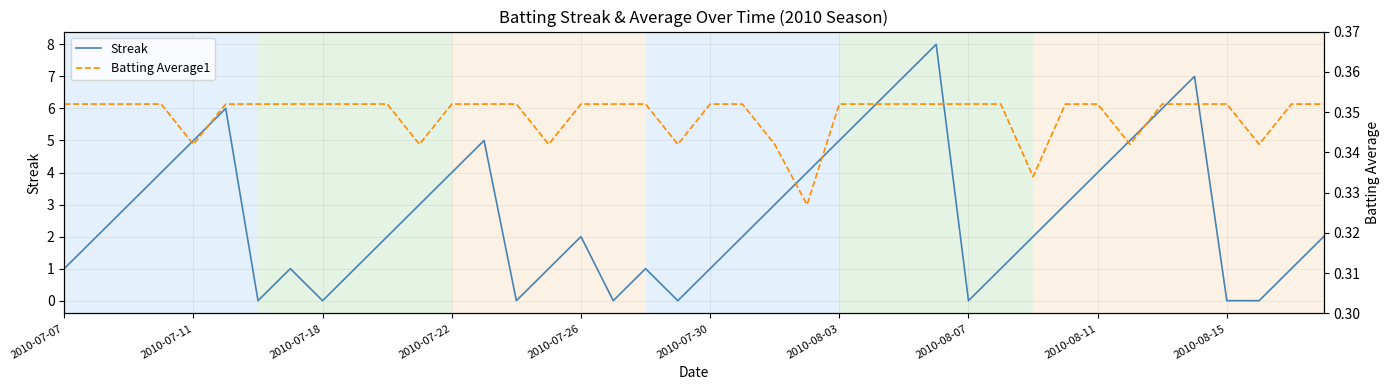

Reading right to left, extract all data points from this chart.

Streak: 2.0	1.0	0.0	0.0	7.0	6.0	5.0	4.0	3.0	2.0	1.0	0.0	8.0	7.0	6.0	5.0	4.0	3.0	2.0	1.0	0.0	1.0	0.0	2.0	1.0	0.0	5.0	4.0	3.0	2.0	1.0	0.0	1.0	0.0	6.0	5.0	4.0	3.0	2.0	1.0
Batting Average1: 0.4	0.4	0.3	0.4	0.4	0.4	0.3	0.4	0.4	0.3	0.4	0.4	0.4	0.4	0.4	0.4	0.3	0.3	0.4	0.4	0.3	0.4	0.4	0.4	0.3	0.4	0.4	0.4	0.3	0.4	0.4	0.4	0.4	0.4	0.4	0.3	0.4	0.4	0.4	0.4